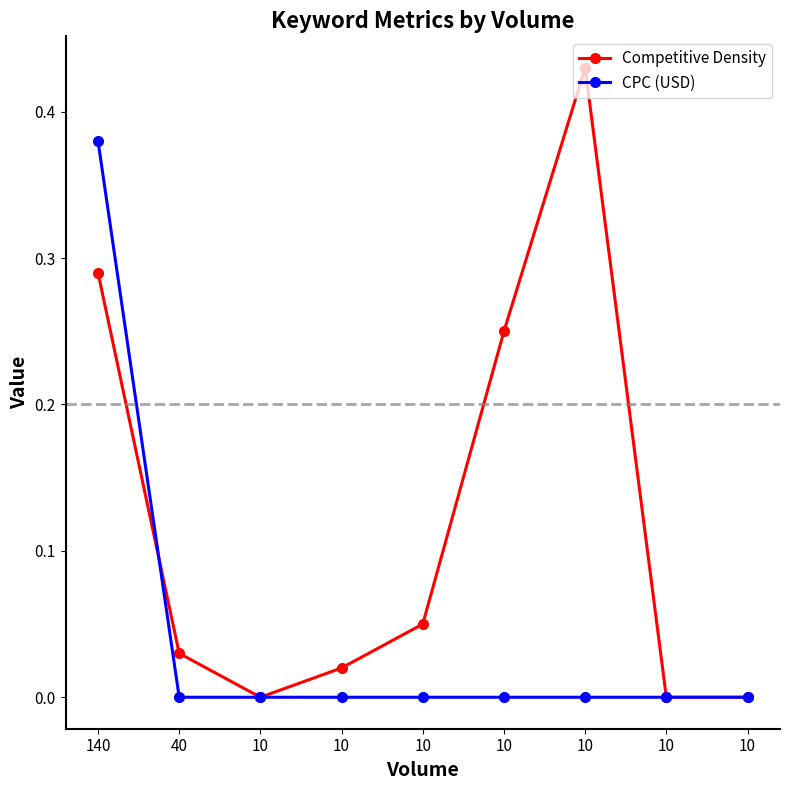

What is the sum of all Competitive Density values?

1.1